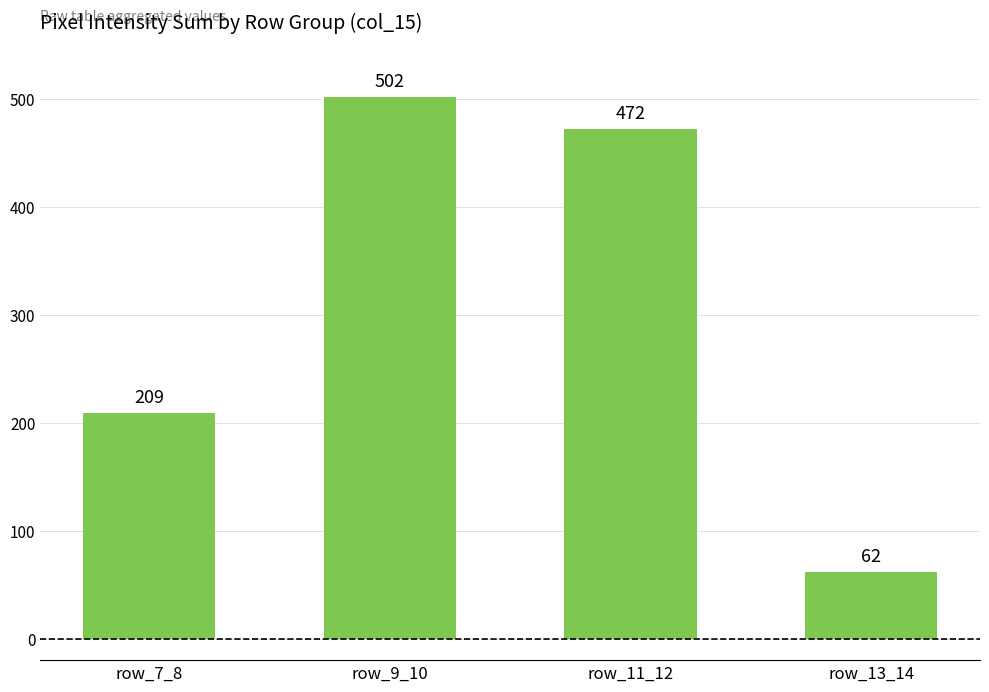

What is the smallest value displayed?

62